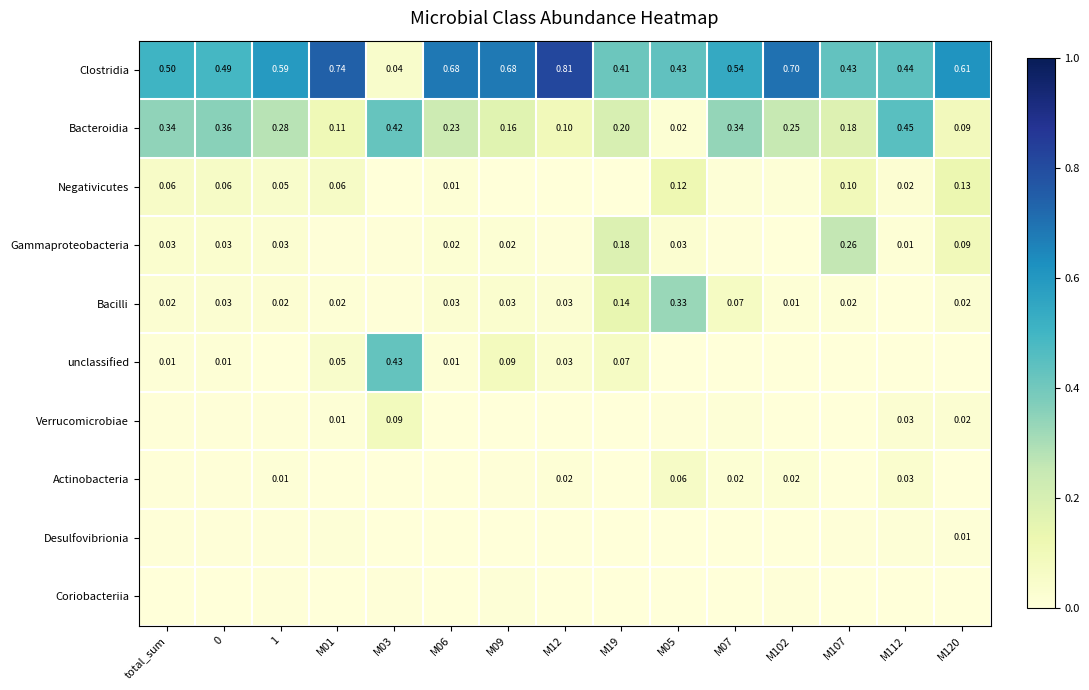

Is the value of Actinobacteria at M05 greater than the value of Negativicutes at 1?

Yes